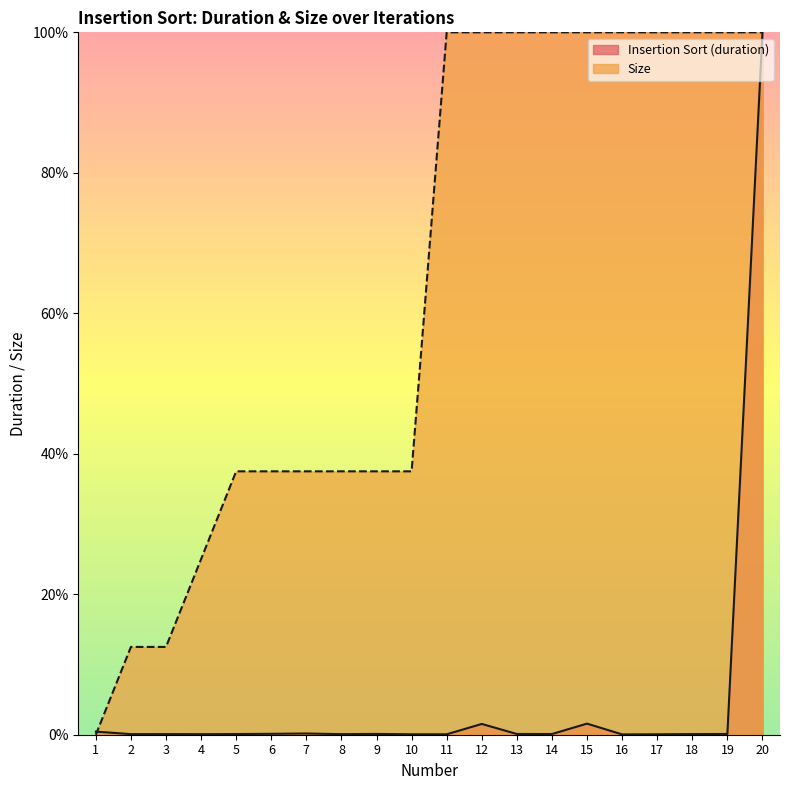

What are all the series names shown in the legend?

Insertion Sort (duration), Size